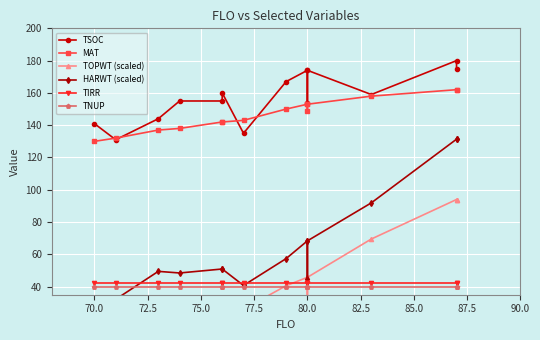

Reading right to left, extract all data points from this chart.

TSOC: 175.0	180.0	159.0	174.0	154.0	174.0	167.0	135.0	160.0	155.0	155.0	144.0	131.0	141.0
MAT: 162.0	162.0	158.0	153.0	149.0	153.0	150.0	143.0	142.0	142.0	138.0	137.0	132.0	130.0
TOPWT (scaled): 94.0	94.0	69.5	45.8	32.3	45.8	40.6	26.0	32.6	32.6	32.0	27.8	18.2	19.7
HARWT (scaled): 131.3	131.3	91.9	68.4	44.5	68.4	57.4	40.7	50.9	50.9	48.5	49.5	32.1	32.4
TIRR: 42.0	42.0	42.0	42.0	42.0	42.0	42.0	42.0	42.0	42.0	42.0	42.0	42.0	42.0
TNUP: 40.0	40.0	40.0	40.0	40.0	40.0	40.0	40.0	40.0	40.0	40.0	40.0	40.0	40.0